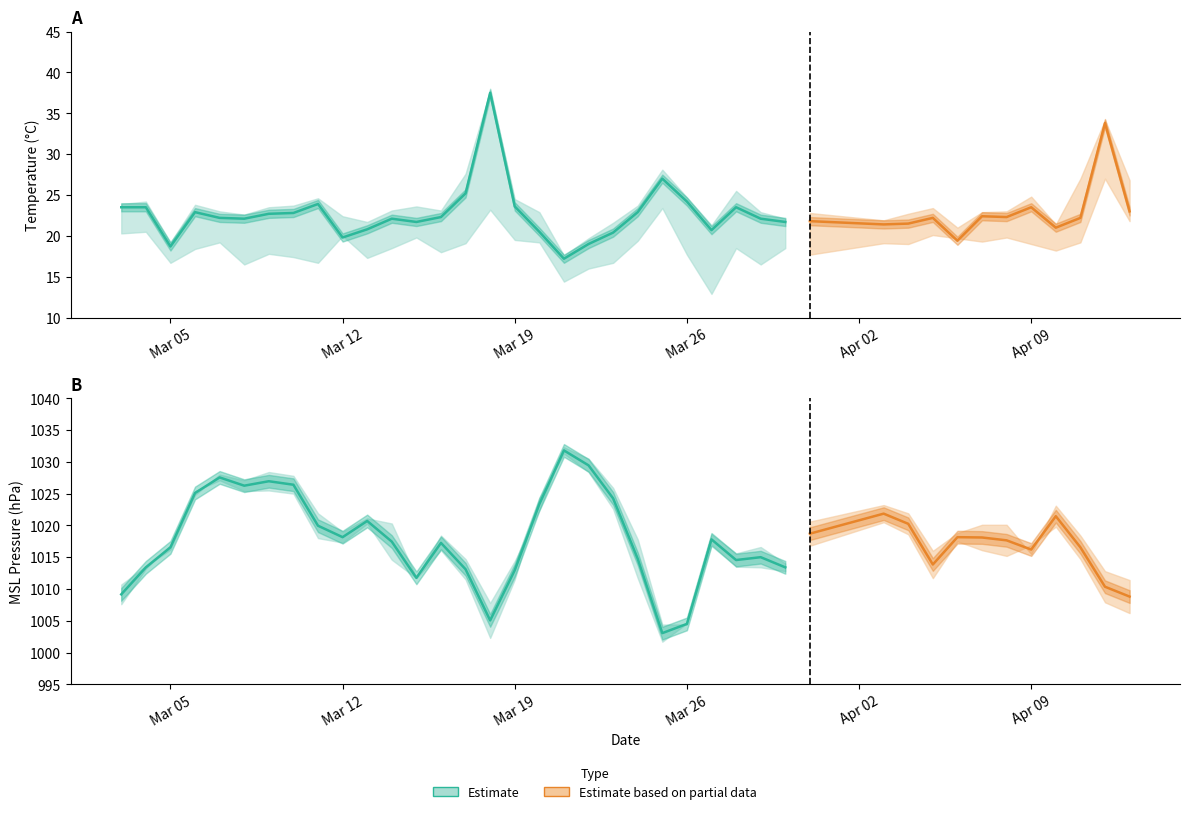

Is the value of 3pm_msl_press at 33 greater than the value of 9am_temp at 17?

Yes